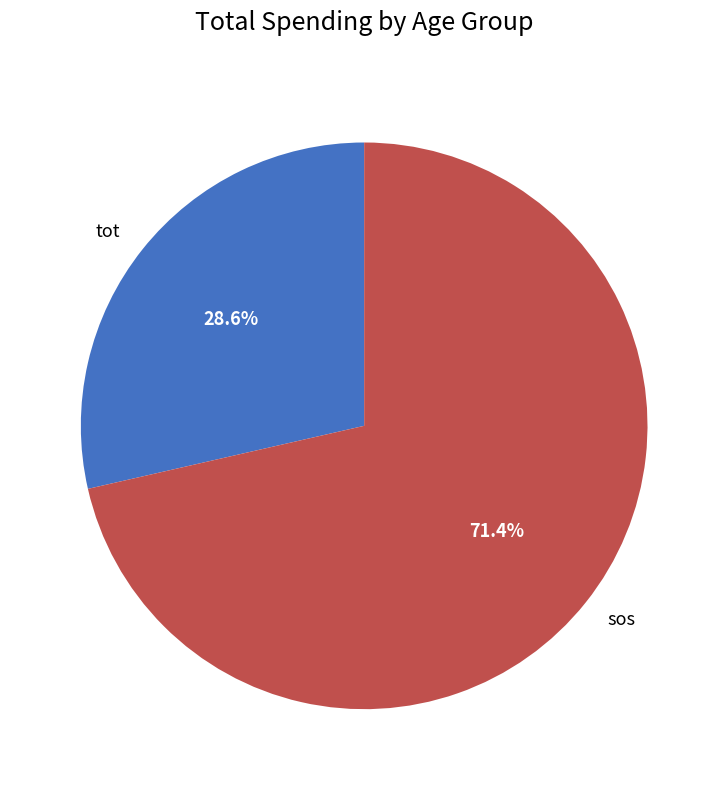

How much of the chart is everything except tot?

71.4%